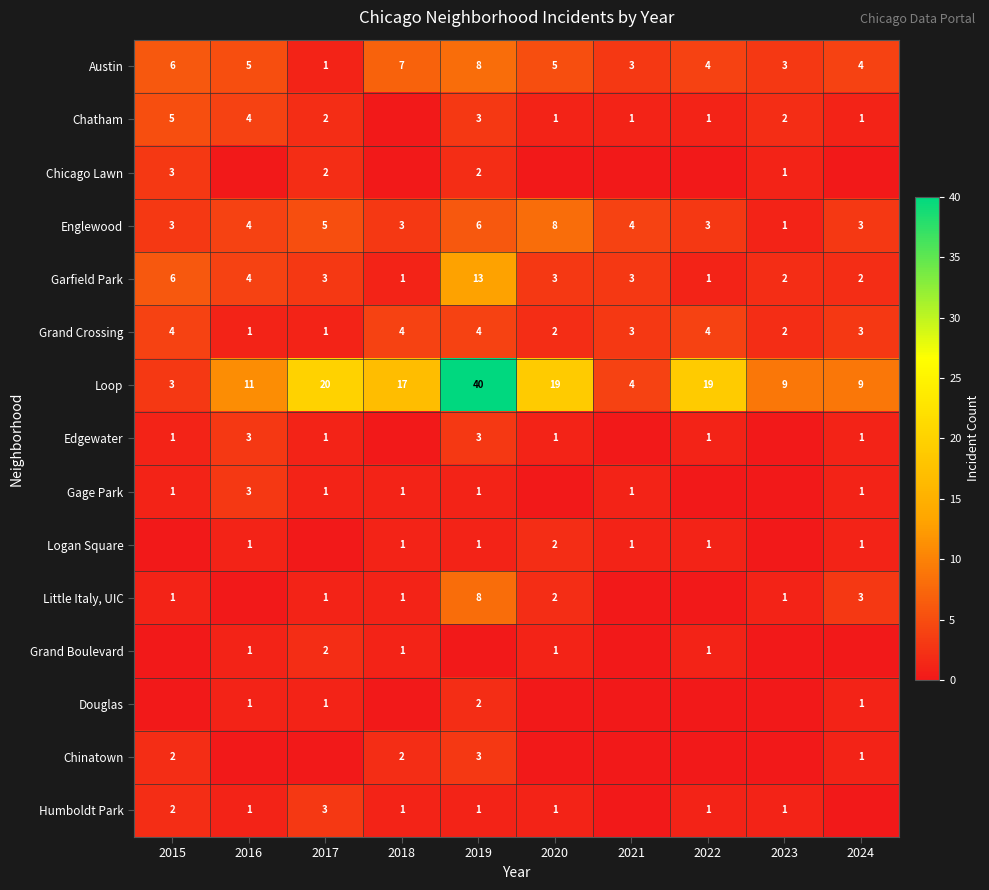

What is the total value across all series at 2022?

36